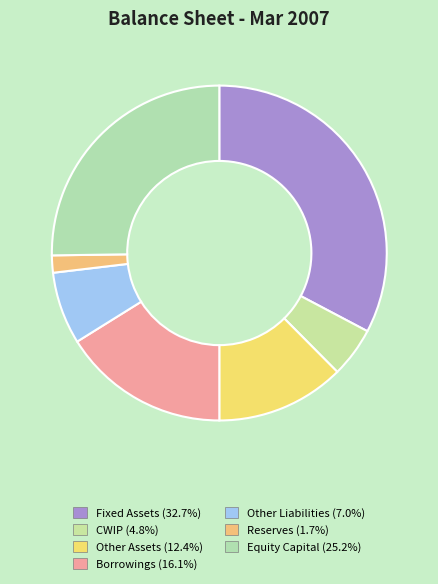

To the nearest percent, what percentage of the pie is Other Assets?

12%